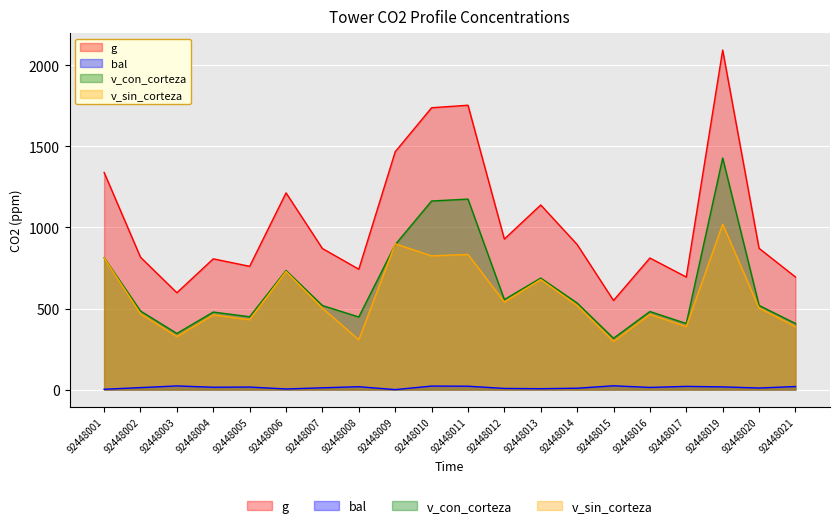

Between 92448001 and 92448015, which series saw the biggest shift?

g